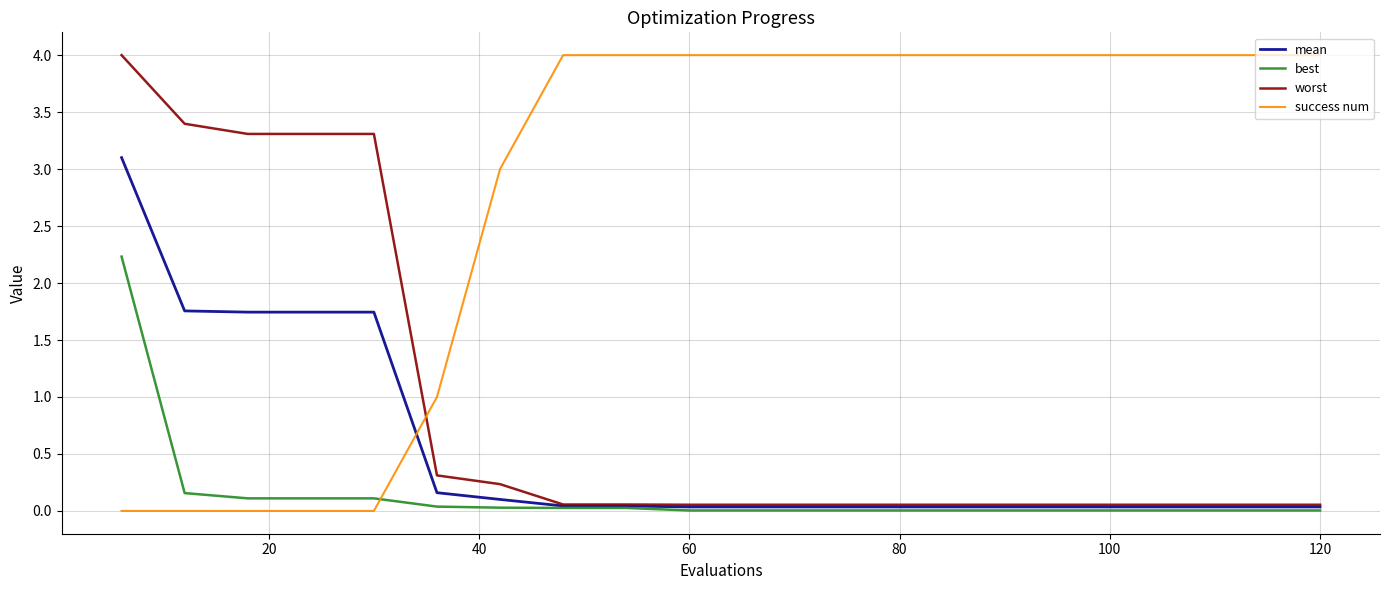

Count the number of categories in the chart.

20